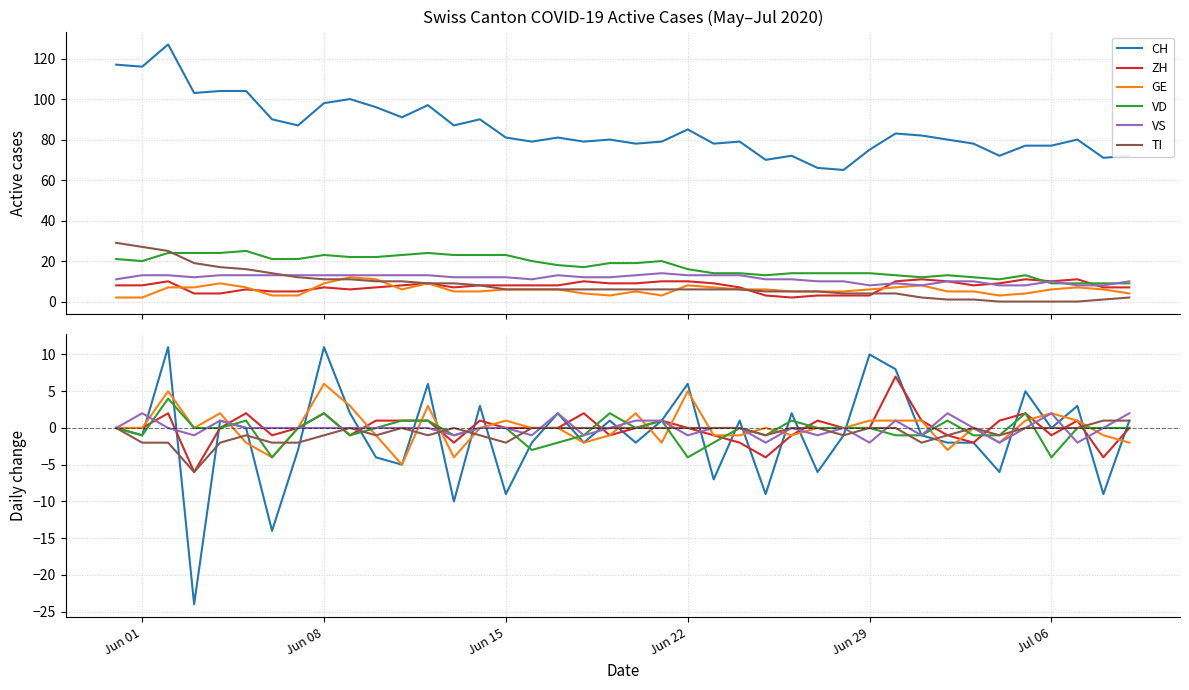

Is it true that CH equals -1 at 20?

False